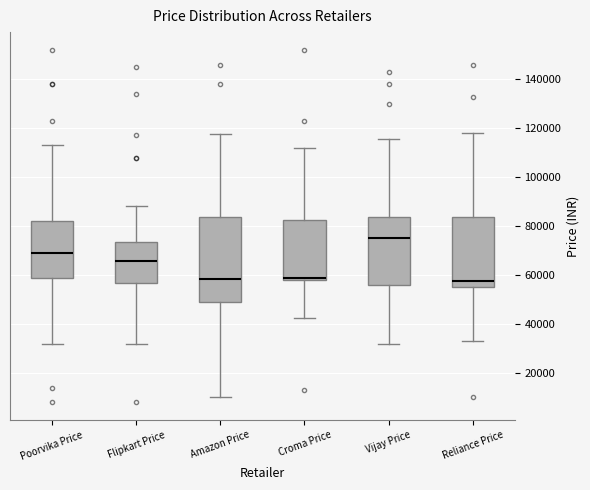

Reading left to right, transcribe this box plot: for each box, give where its median line is, the range the box spans, and where its two whiskers end, as read against the y-axis. The values are not printed on the chart, so give them approximately, as read against the axis.

Poorvika Price: median 68000, box 58000 to 82000, whiskers 32000 to 112000
Flipkart Price: median 66000, box 56000 to 74000, whiskers 32000 to 88000
Amazon Price: median 58000, box 48000 to 84000, whiskers 10000 to 118000
Croma Price: median 58000 (just above the box's lower edge), box 58000 to 82000, whiskers 42000 to 112000
Vijay Price: median 74000, box 56000 to 84000, whiskers 32000 to 116000
Reliance Price: median 58000, box 54000 to 84000, whiskers 32000 to 118000